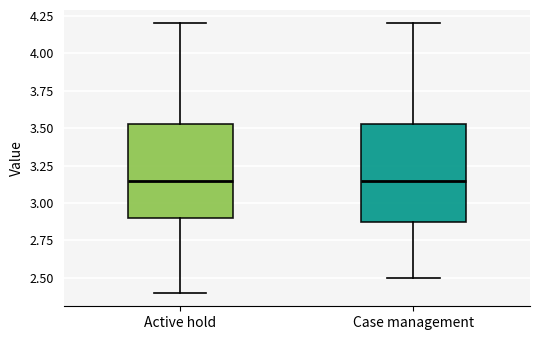

Reading left to right, transcribe this box plot: for each box, give where its median line is, the range the box spans, and where its two whiskers end, as read against the y-axis. The values are not printed on the chart, so give them approximately, as read against the axis.

Active hold: median 3.15, box 2.90 to 3.55, whiskers 2.40 to 4.20
Case management: median 3.15, box 2.90 to 3.55, whiskers 2.50 to 4.20